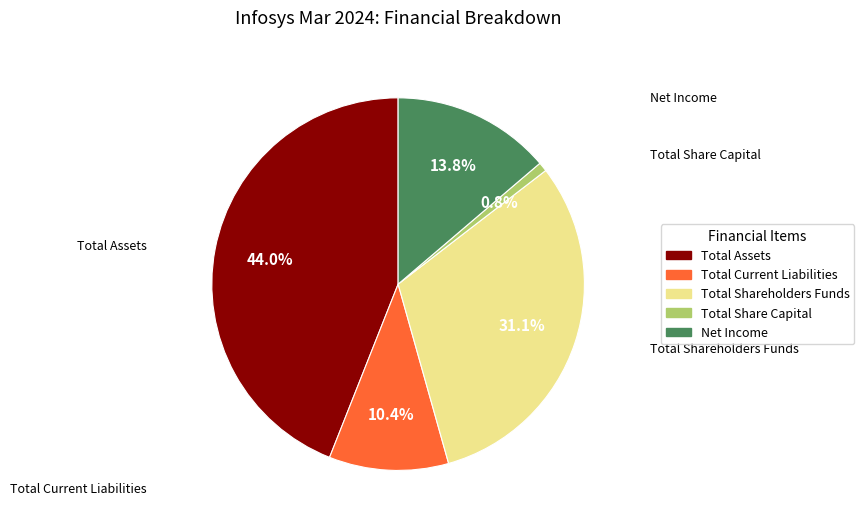

How many slices are in this pie chart?

5